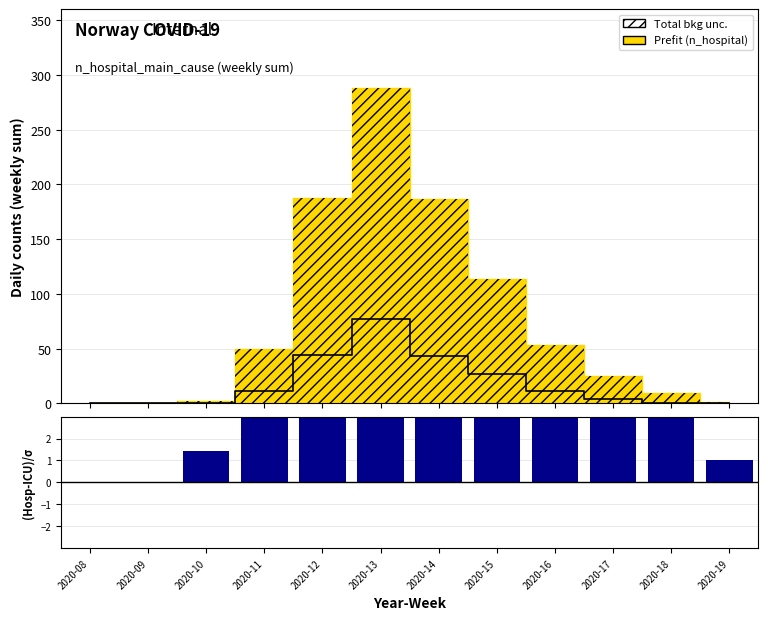

What is the value of the n_icu bar at the 8th from the left?

27.0